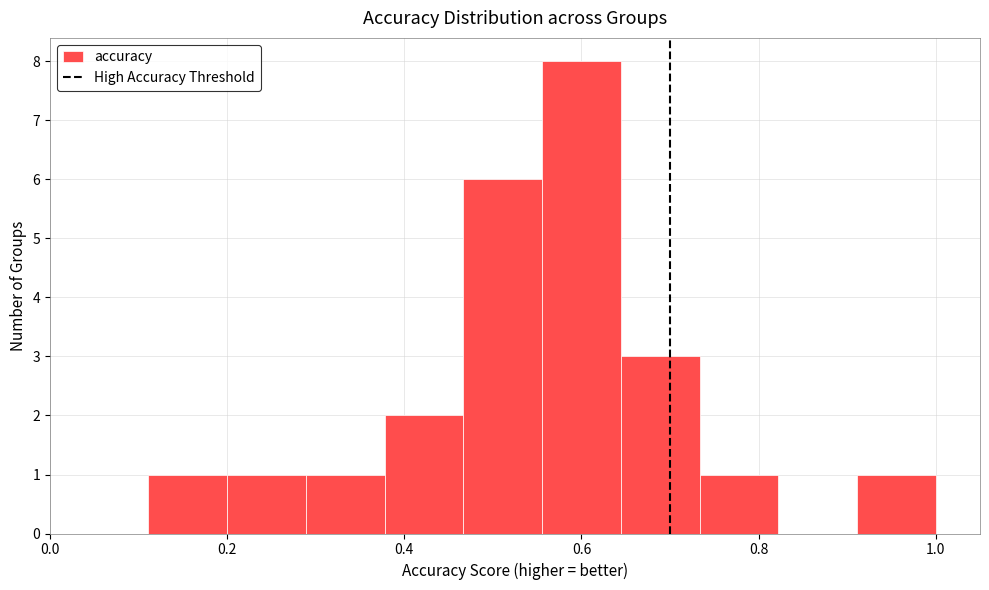

How tall is the bar that spans 0.74 to 0.82 on the x-axis? Neither the bar edges nor the heights are printed on the chart, so give them approximately, as read against the axes.

1